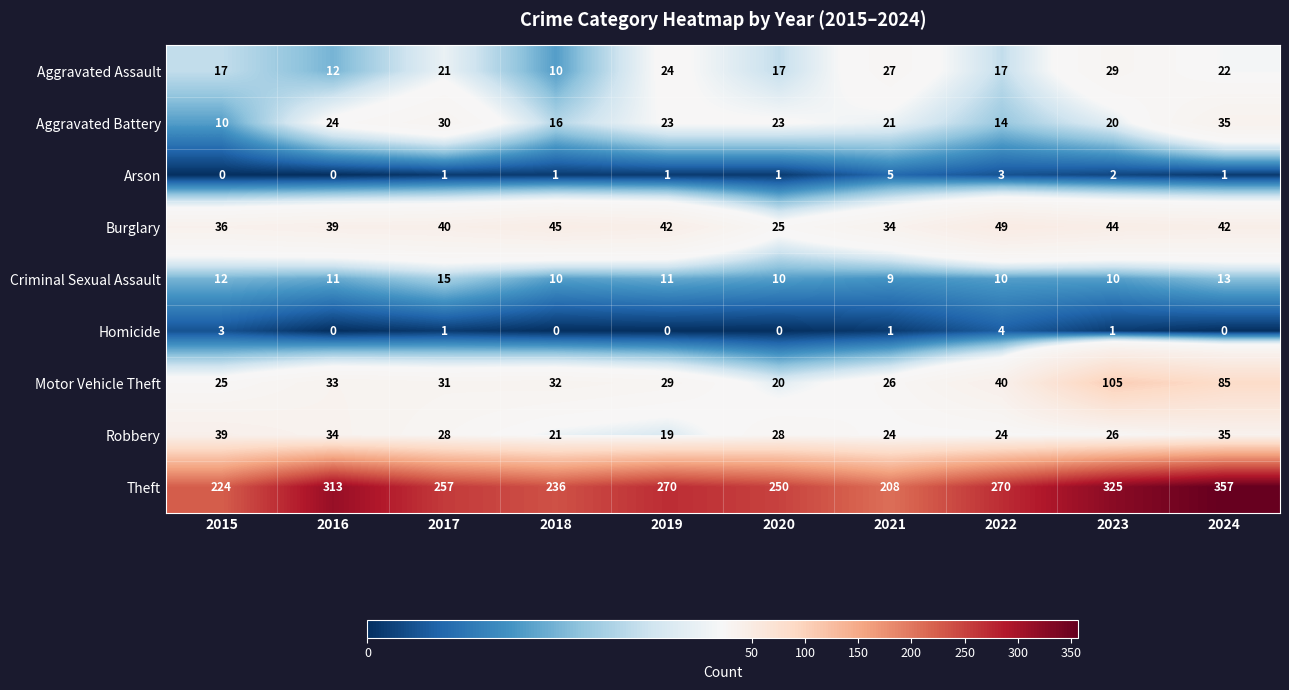

Is the value of Robbery at 2020 greater than the value of Arson at 2018?

Yes